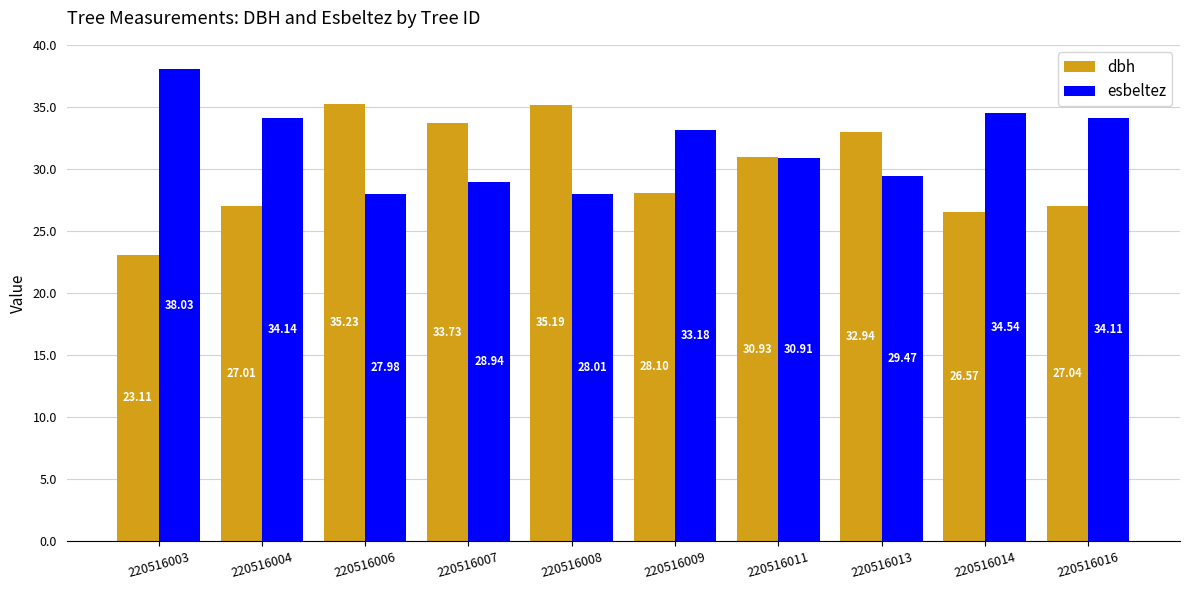

What is the sum of the dbh values at 220516008 and 220516004?

62.2